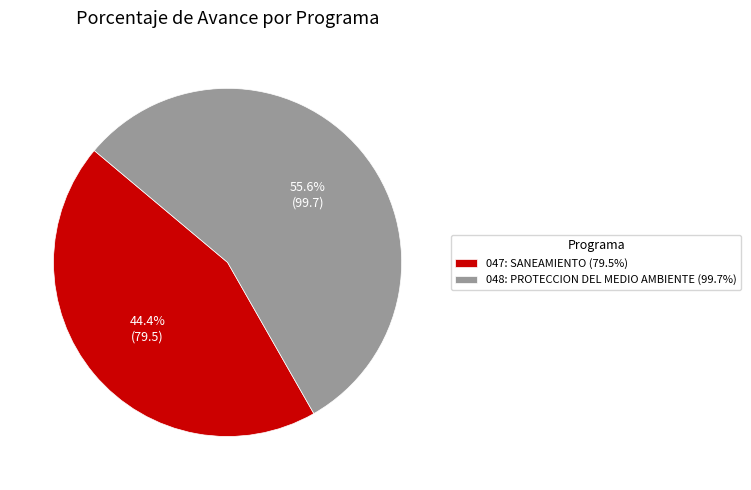

How many segments does this pie chart have?

2